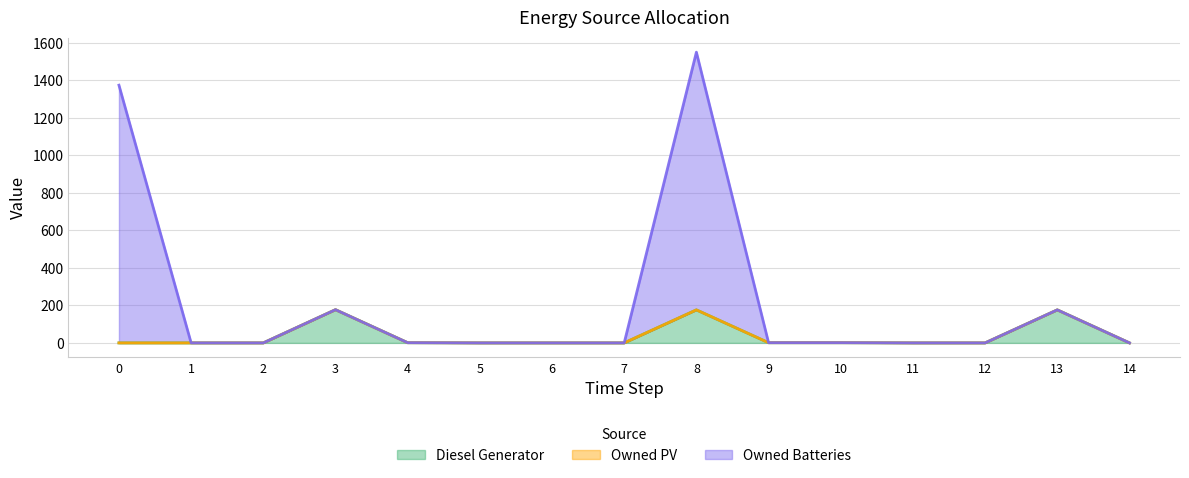

What is the maximum value for Diesel Generator?

177.0